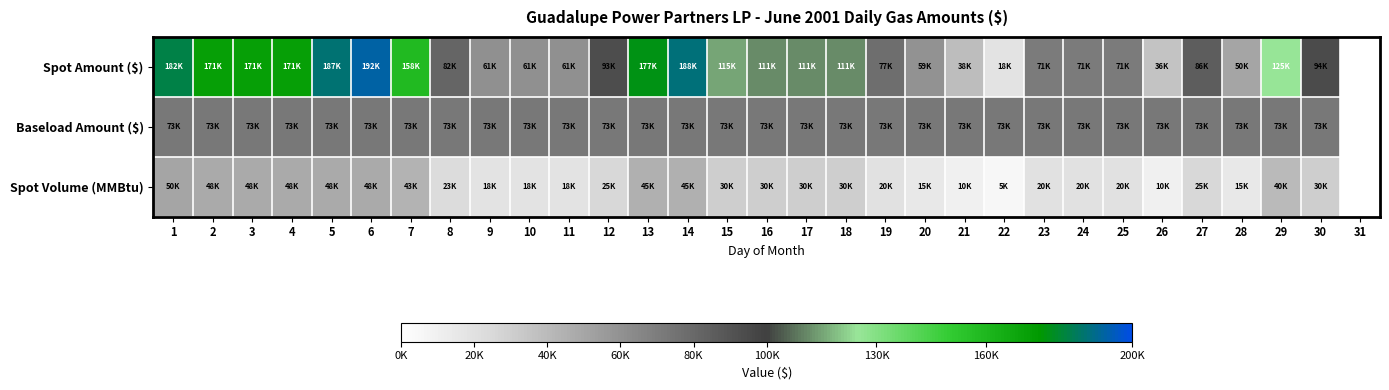

What is the greatest value displayed?

192480